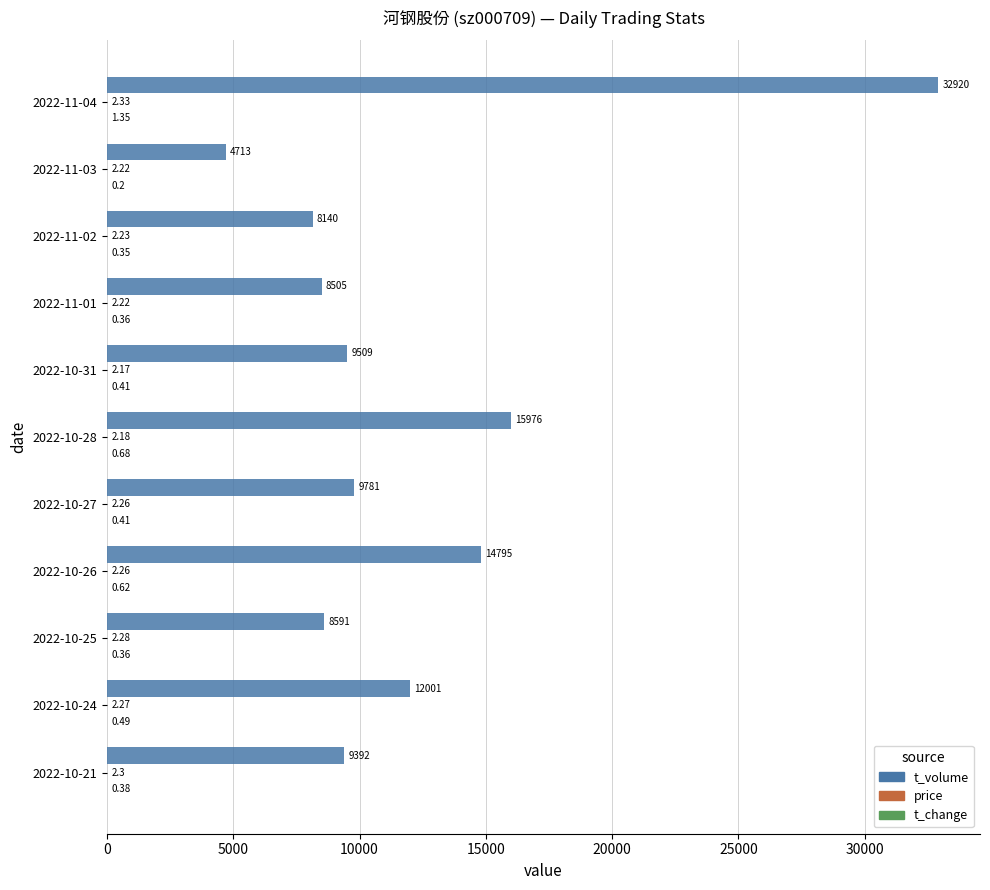

What is the sum of all t_volume values?

134323.0